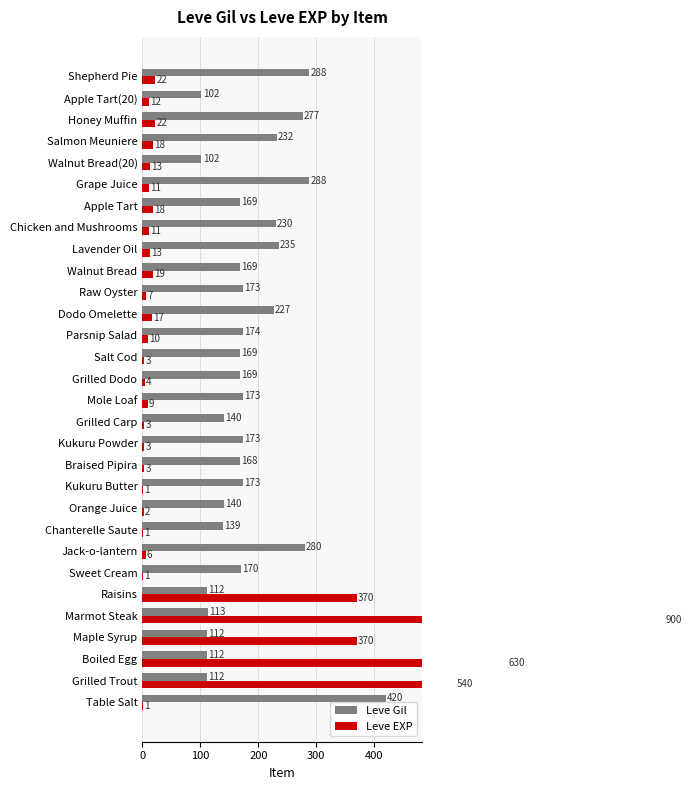

What is the sum of all Leve EXP values?

3040